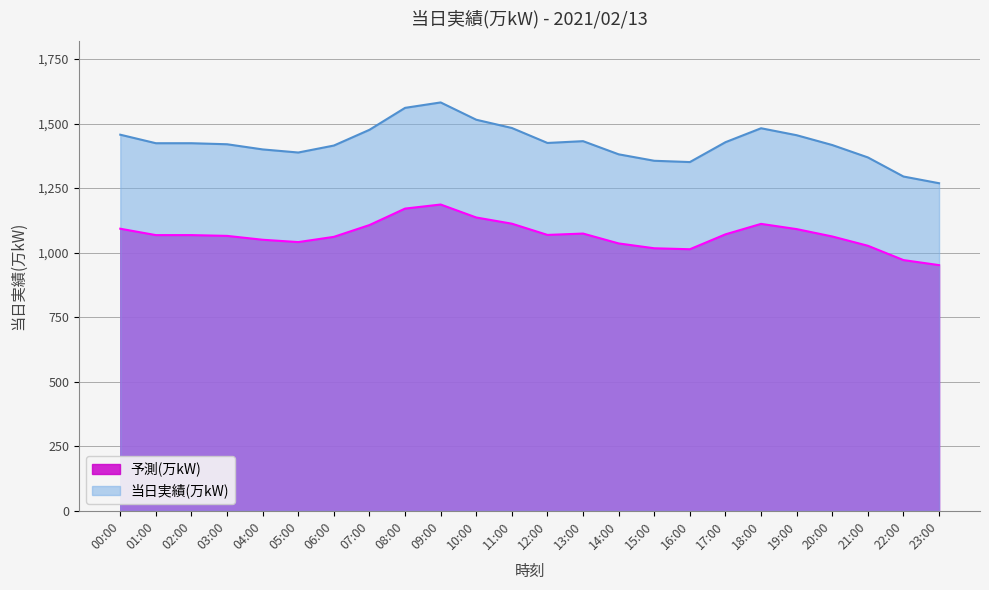

Reading left to right, list all the values displayed in this chart.

00:00=1092.8	01:00=1068.0	02:00=1068.0	03:00=1065.0	04:00=1050.0	05:00=1041.0	06:00=1061.2	07:00=1107.0	08:00=1170.8	09:00=1186.5	10:00=1136.2	11:00=1112.2	12:00=1068.8	13:00=1074.0	14:00=1035.8	15:00=1017.0	16:00=1013.2	17:00=1071.0	18:00=1111.5	19:00=1091.2	20:00=1062.8	21:00=1026.8	22:00=971.2	23:00=951.8